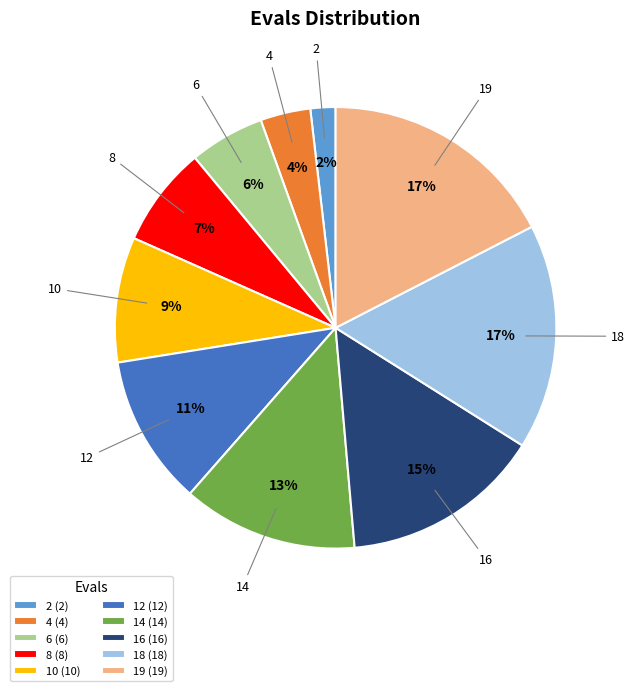

To the nearest percent, what is the combined percentage of 10 and 4?

13%